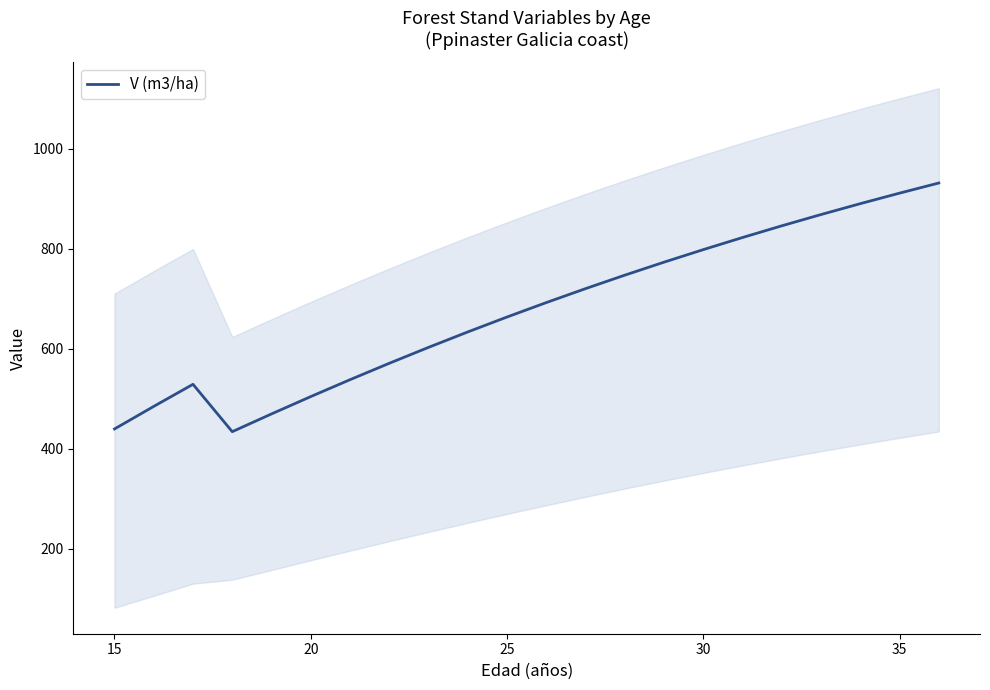

The V (m3/ha) series shows 868.7 at 25. True or false?

False